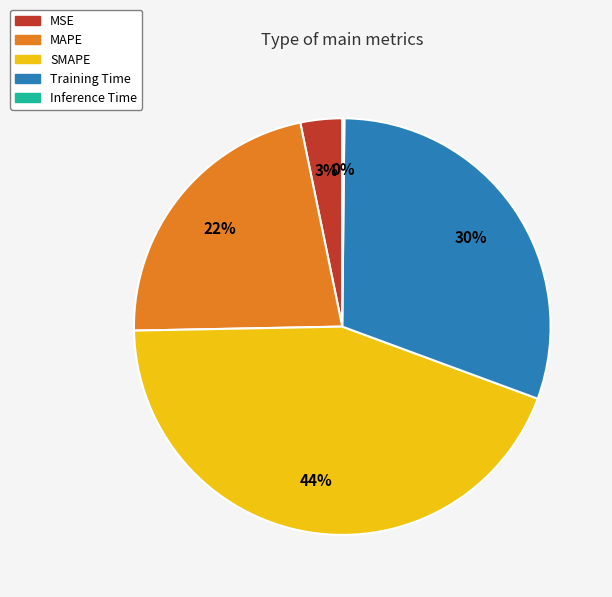

Does any single category account for the majority?

No